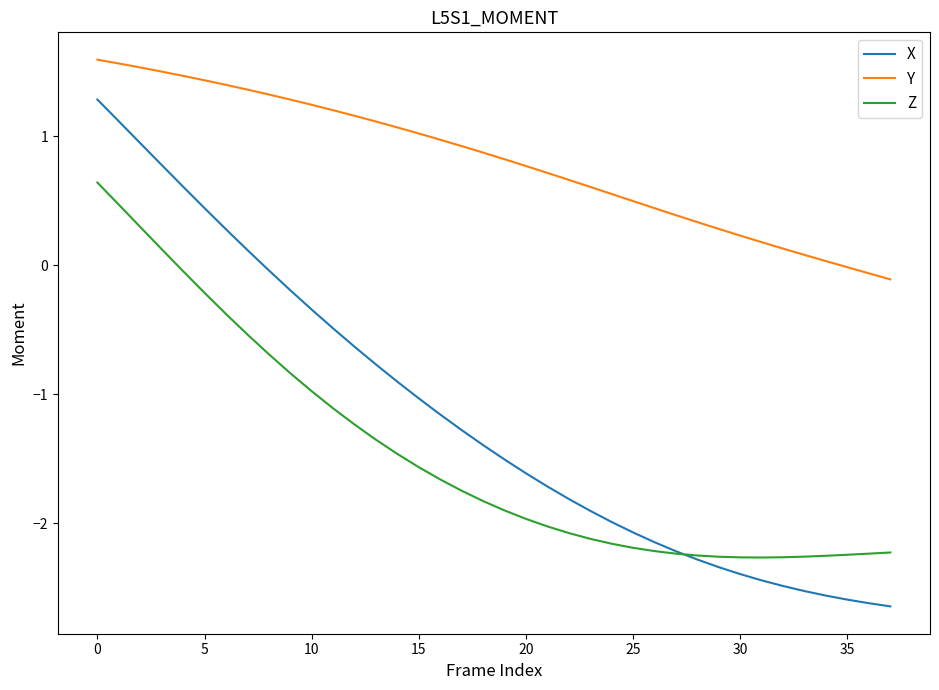

Which series has the largest total across all categories?

Y